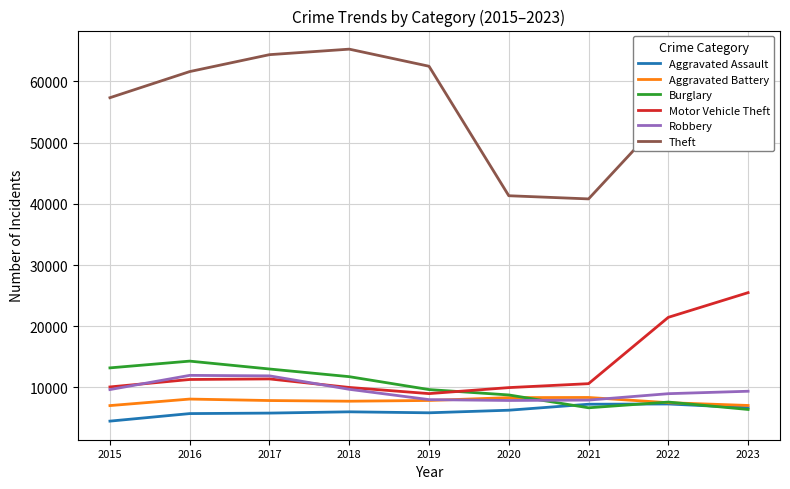

Which series changed the most between 2016 and 2020?

Theft